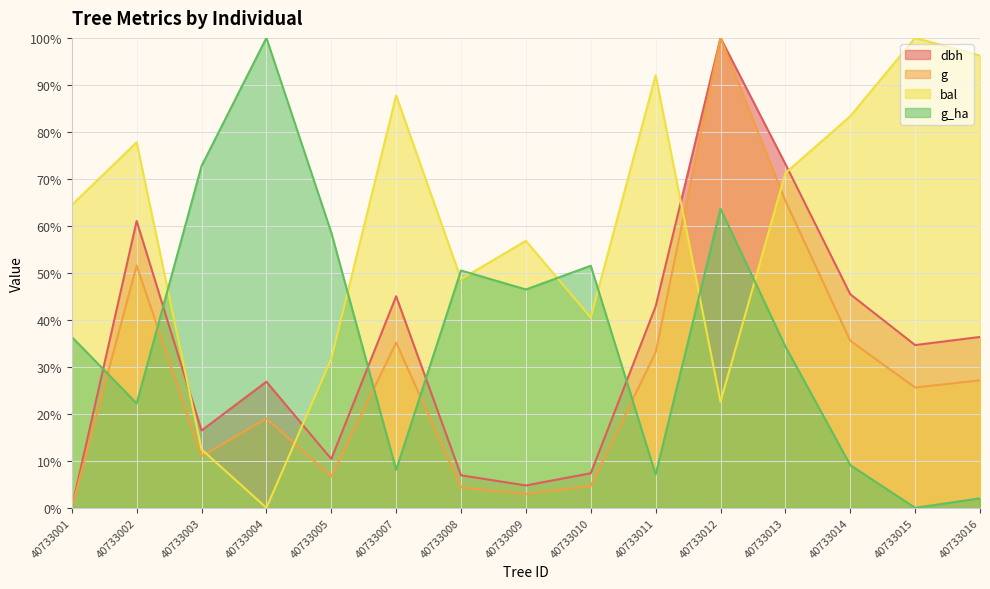

Reading left to right, what are all the values shown in this chart?

dbh: 0.0	61.0	16.5	26.8	10.4	45.0	6.9	4.8	7.4	42.9	100.0	73.2	45.5	34.6	36.4
g: 0.0	51.6	11.0	19.0	6.7	35.1	4.4	3.0	4.6	33.1	100.0	65.3	35.6	25.6	27.1
bal: 64.4	77.8	12.5	0.0	31.7	87.7	48.7	56.8	40.5	92.0	22.6	71.2	83.3	100.0	96.2
g_ha: 36.4	22.2	72.7	100.0	58.6	8.1	50.5	46.5	51.5	7.1	63.6	34.3	9.1	0.0	2.0